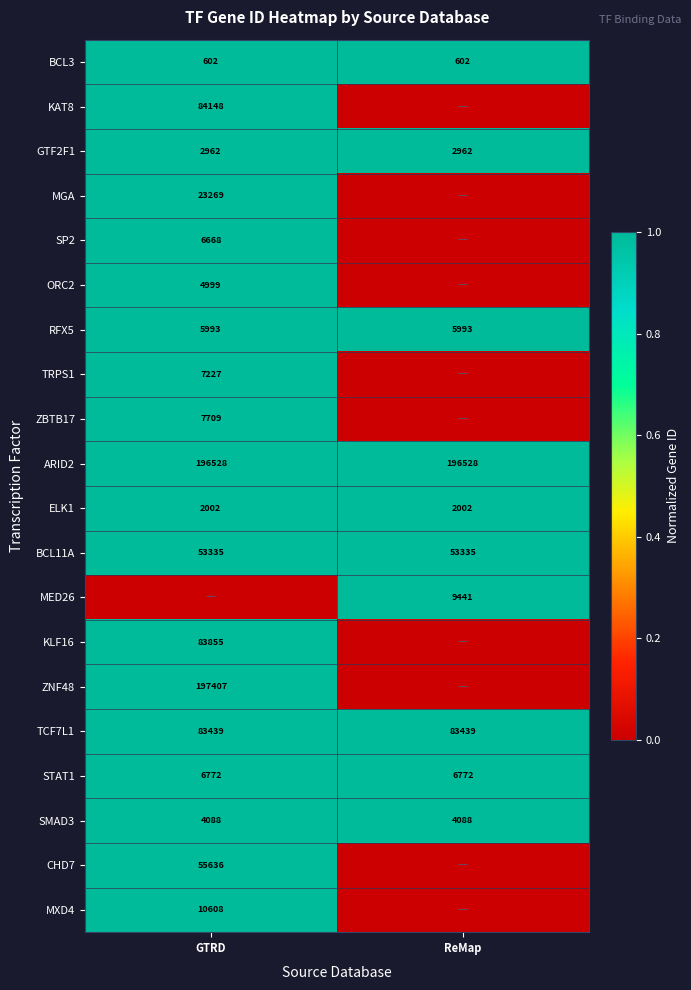

Read the BCL3 value at ReMap.

602